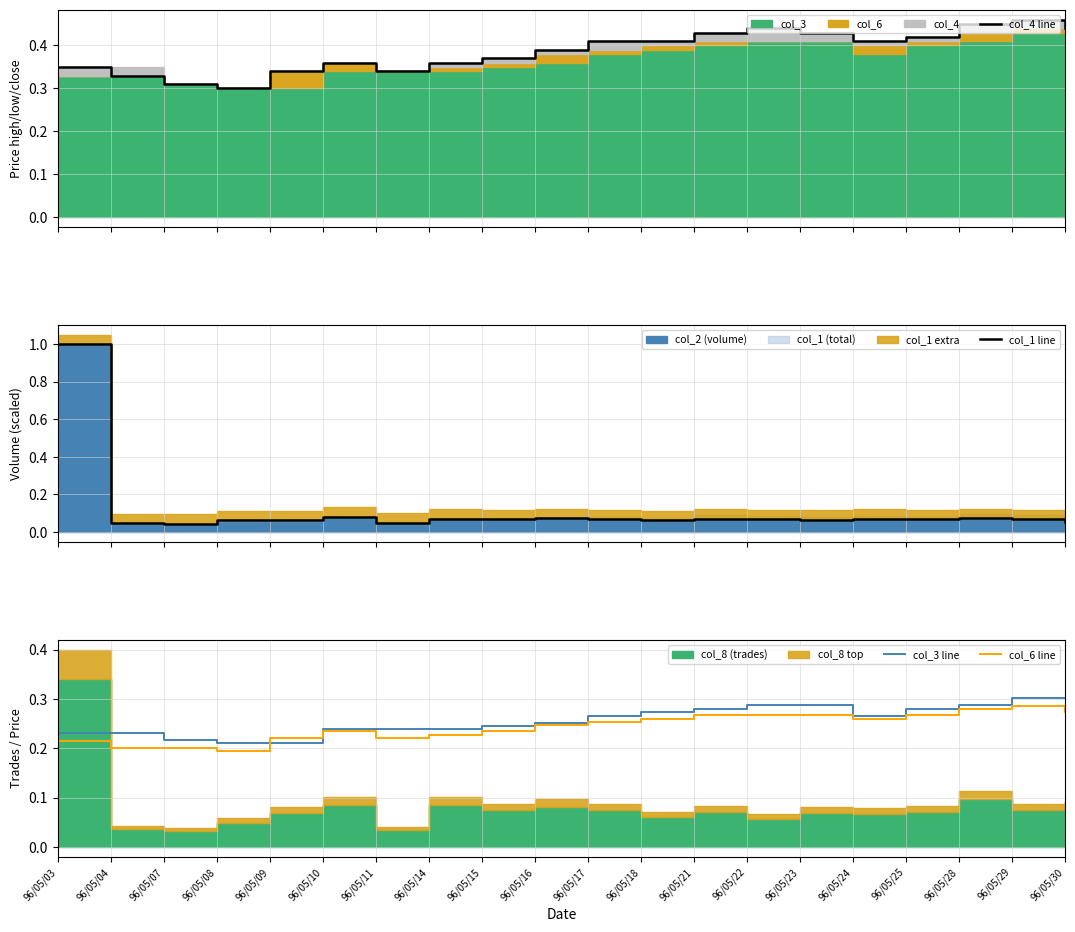

Reading left to right, transcribe all the data shown in this chart.

col_4 line: 0.3	0.3	0.3	0.3	0.3	0.4	0.3	0.4	0.4	0.4	0.4	0.4	0.4	0.4	0.4	0.4	0.4	0.5	0.5	0.4
col_1 line: 1.0	0.0	0.0	0.1	0.1	0.1	0.1	0.1	0.1	0.1	0.1	0.1	0.1	0.1	0.1	0.1	0.1	0.1	0.1	0.1
col_3 line: 0.2	0.2	0.2	0.2	0.2	0.2	0.2	0.2	0.2	0.3	0.3	0.3	0.3	0.3	0.3	0.3	0.3	0.3	0.3	0.3
col_6 line: 0.2	0.2	0.2	0.2	0.2	0.2	0.2	0.2	0.2	0.2	0.3	0.3	0.3	0.3	0.3	0.3	0.3	0.3	0.3	0.3